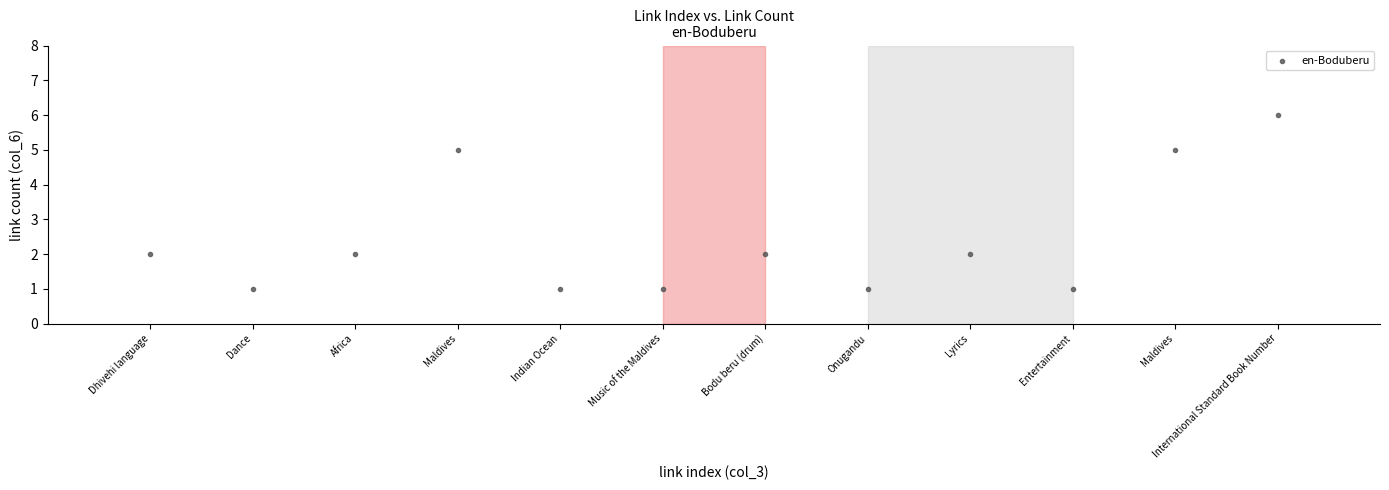

What is the average X value?

6